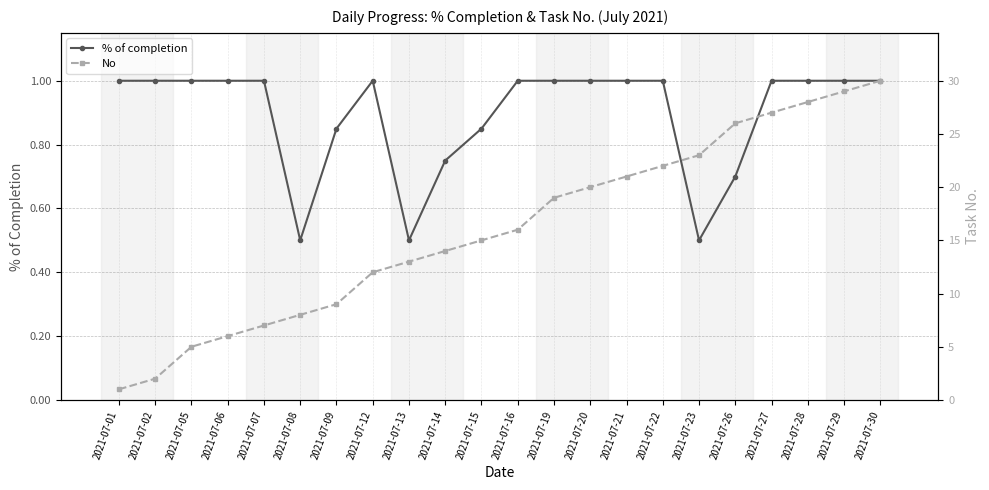

Which category has the lowest value across all series?

2021-07-08